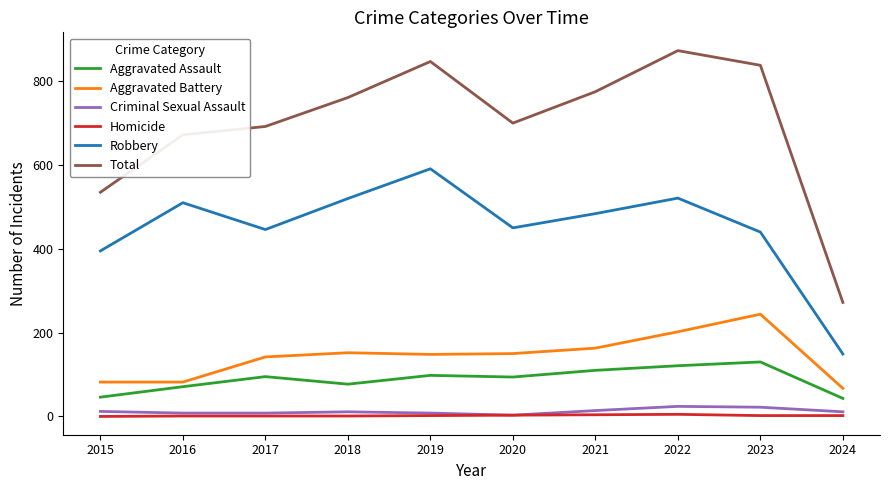

True or false: Total and Aggravated Battery intersect in this chart.

False